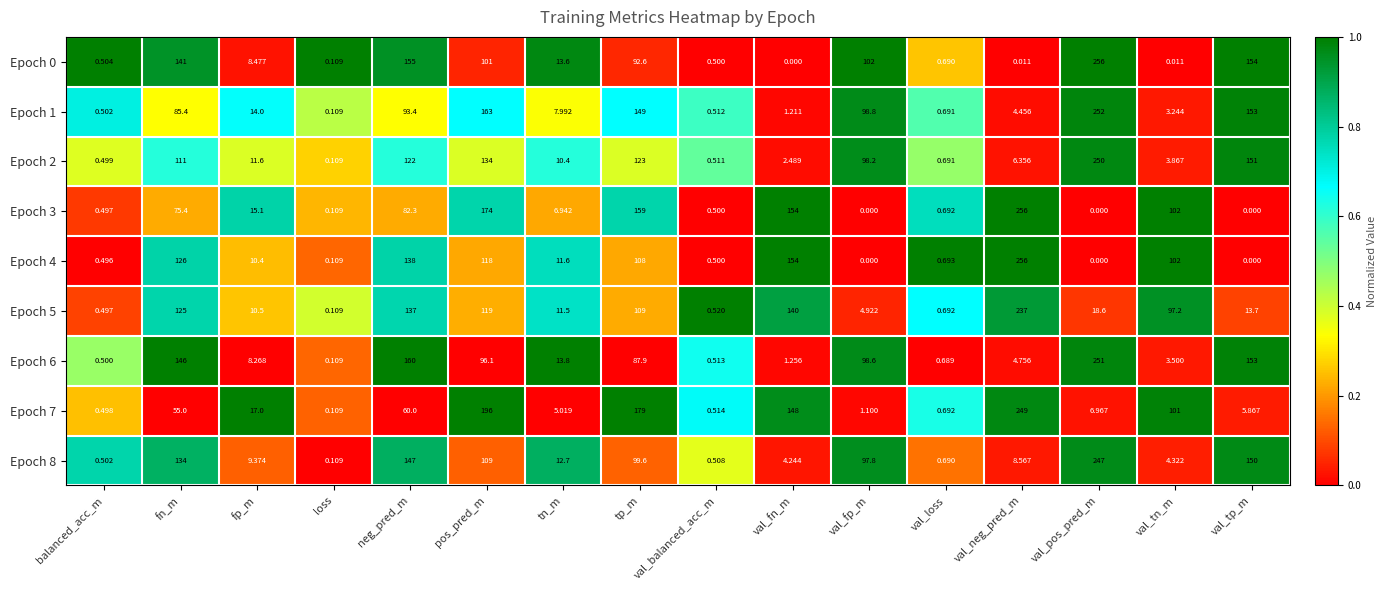

Which category has the highest value in the Epoch 1 series?

val_pos_pred_m